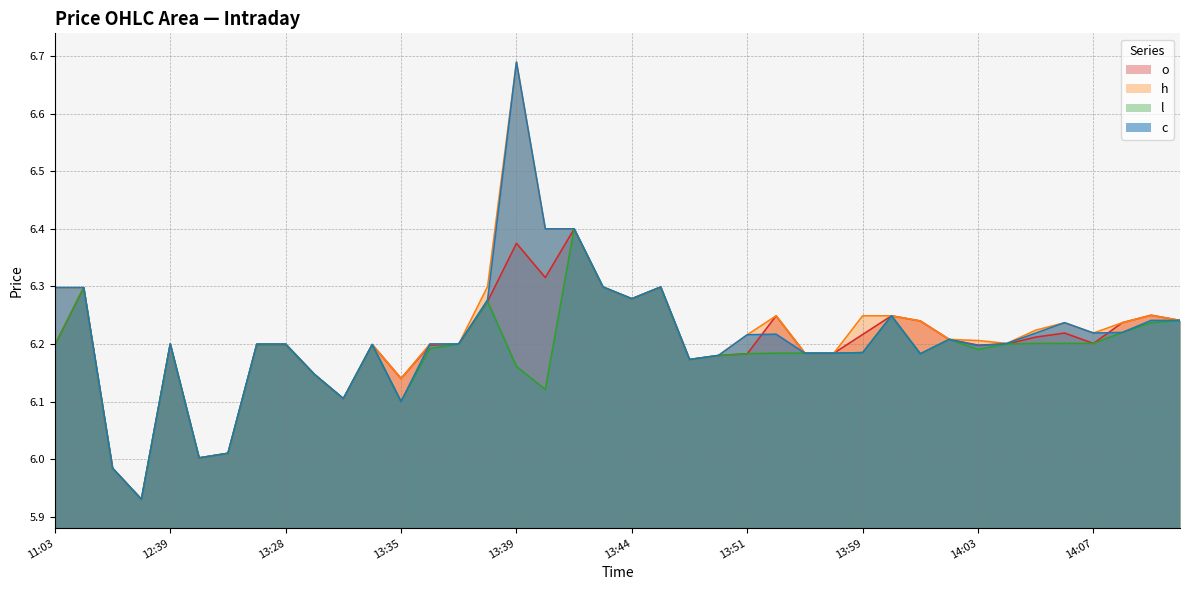

How many lines are shown in the chart?

4